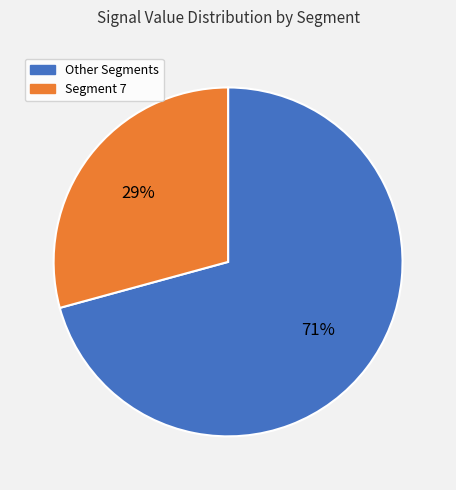

Is there any slice that represents more than half of the pie?

Yes